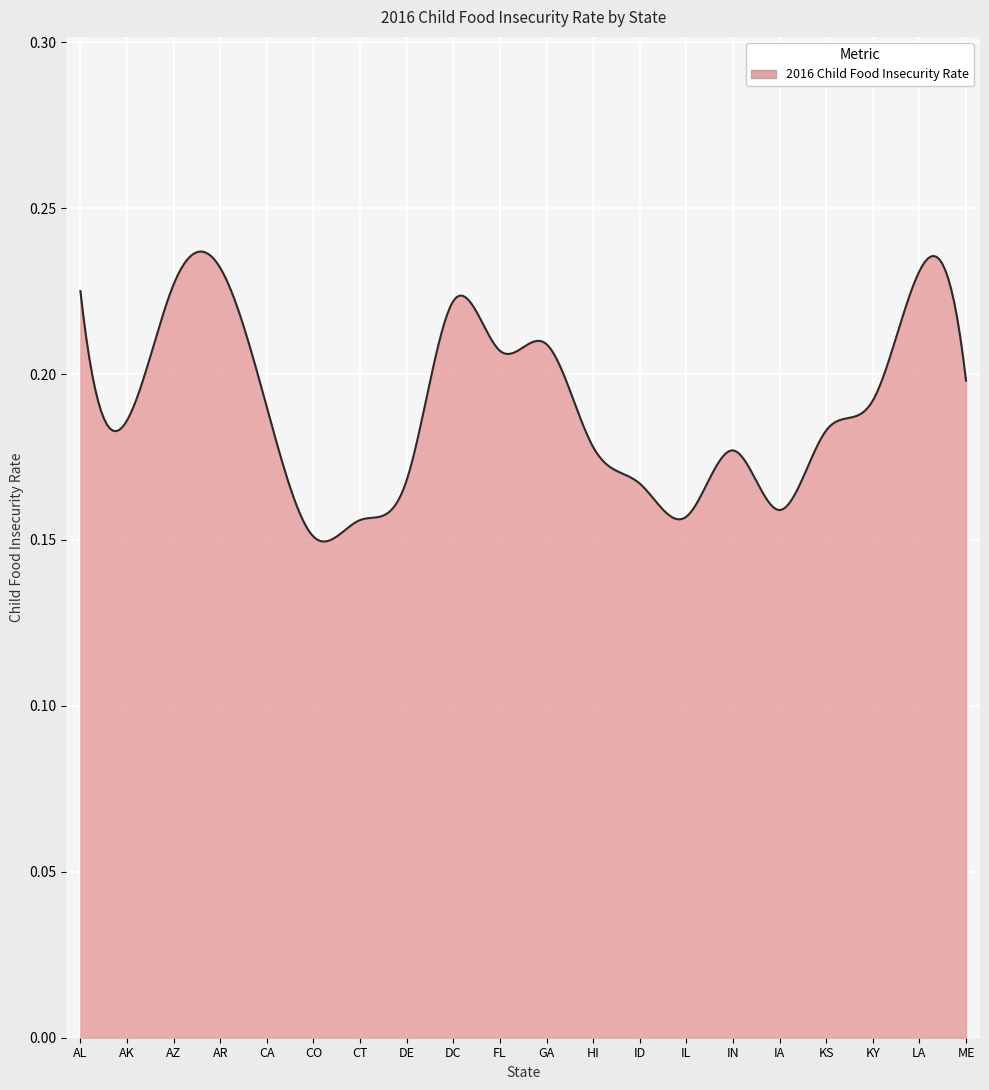

Does the chart display data point markers on the line(s)?

No